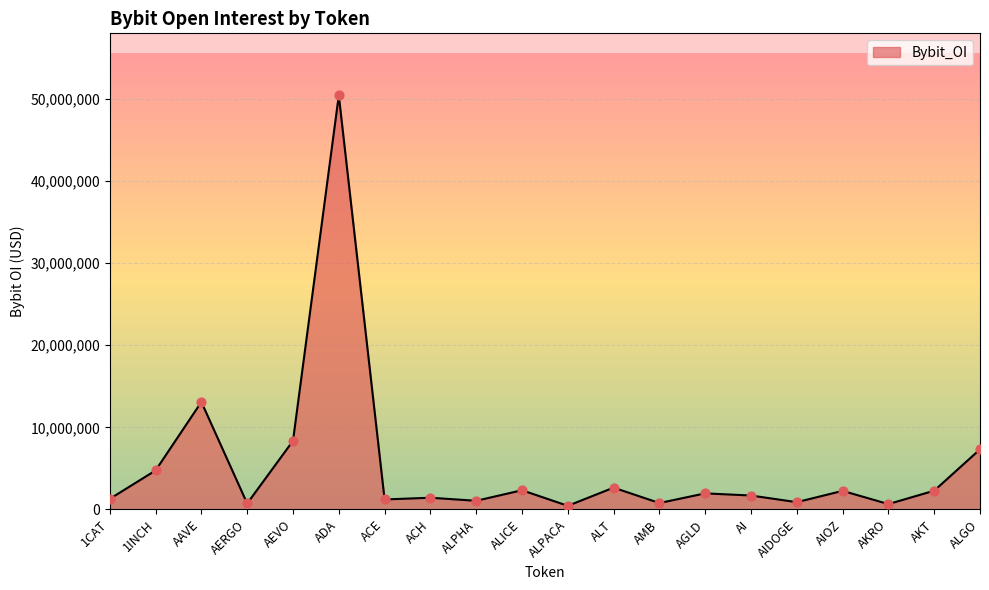

What is the change in value from AAVE to ALICE?

-10759398